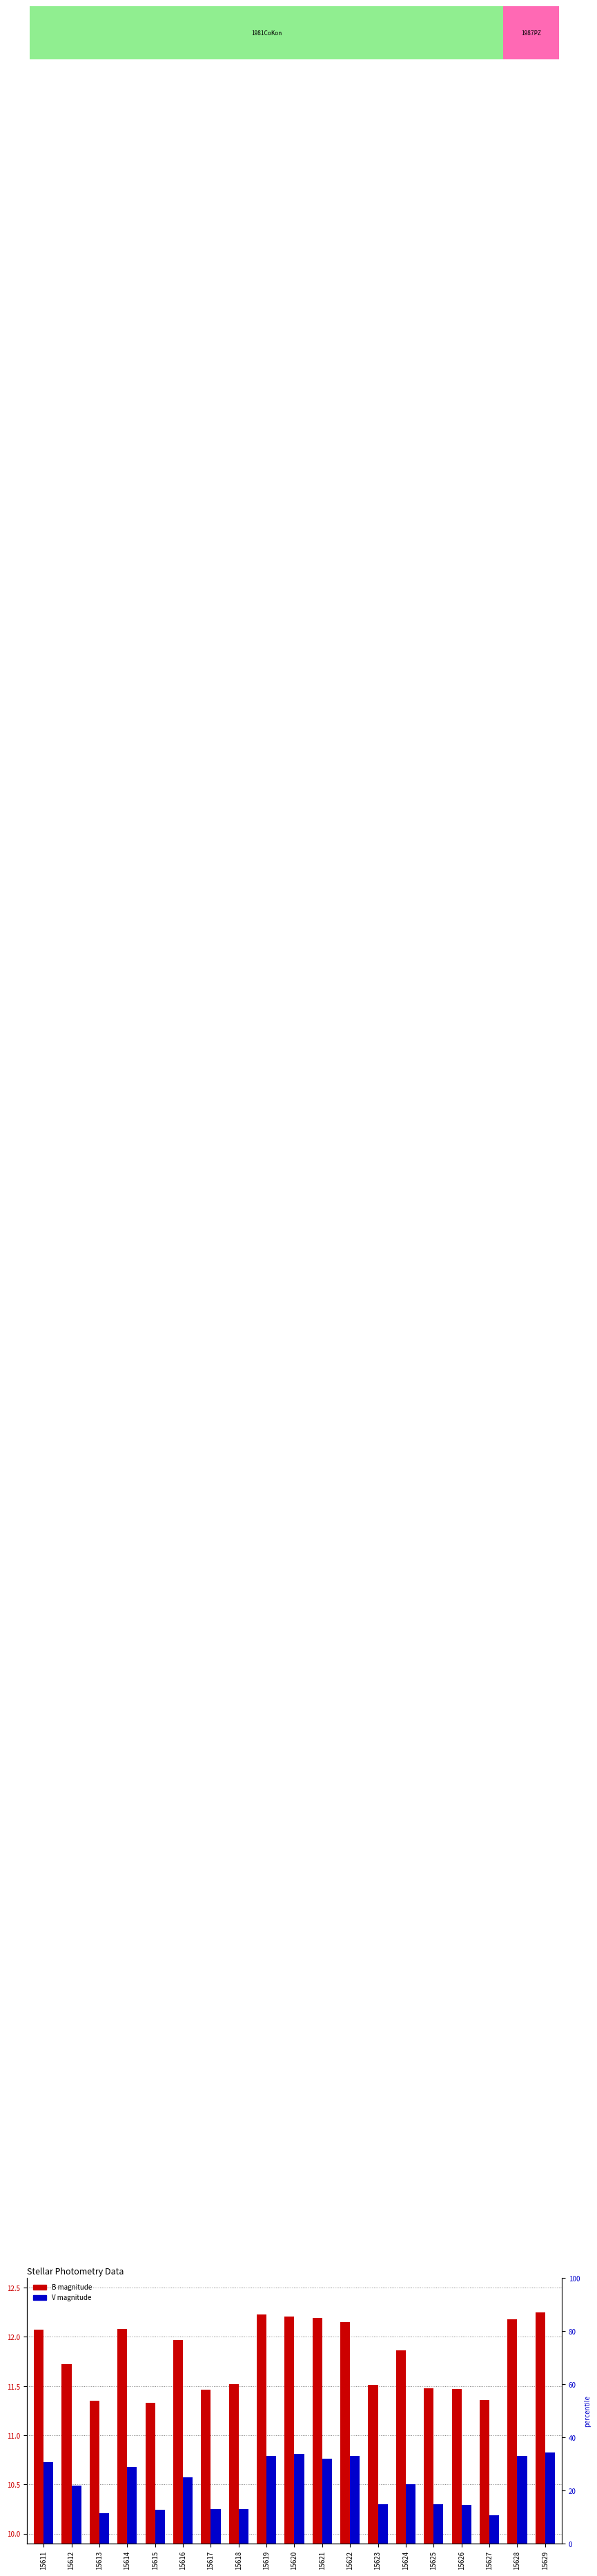

What is the difference between the B magnitude values at 15614 and 15612?

0.4